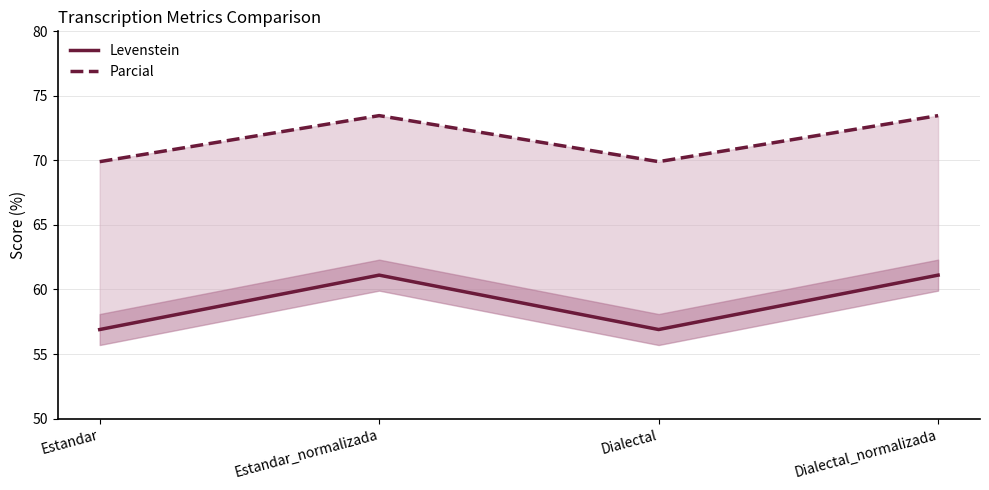

At which label is Parcial closest to 71?

Estandar